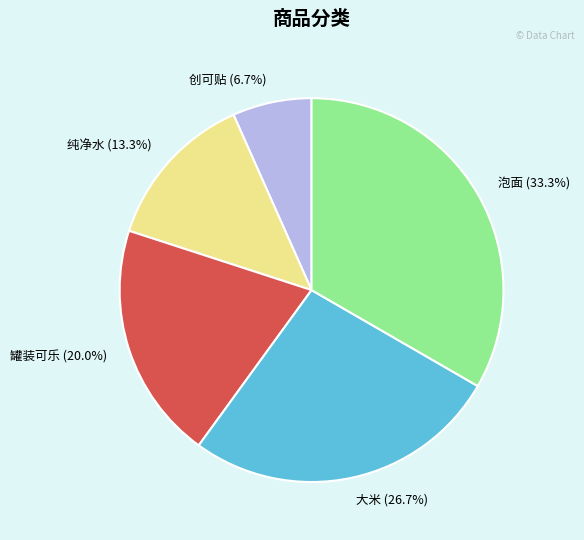

To the nearest percent, what portion does 罐装可乐 represent?

20%